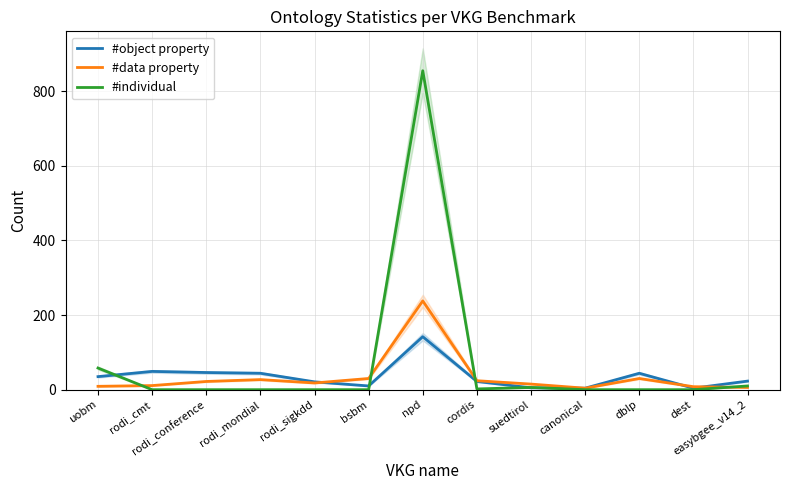

What is the maximum value shown in the chart?

855